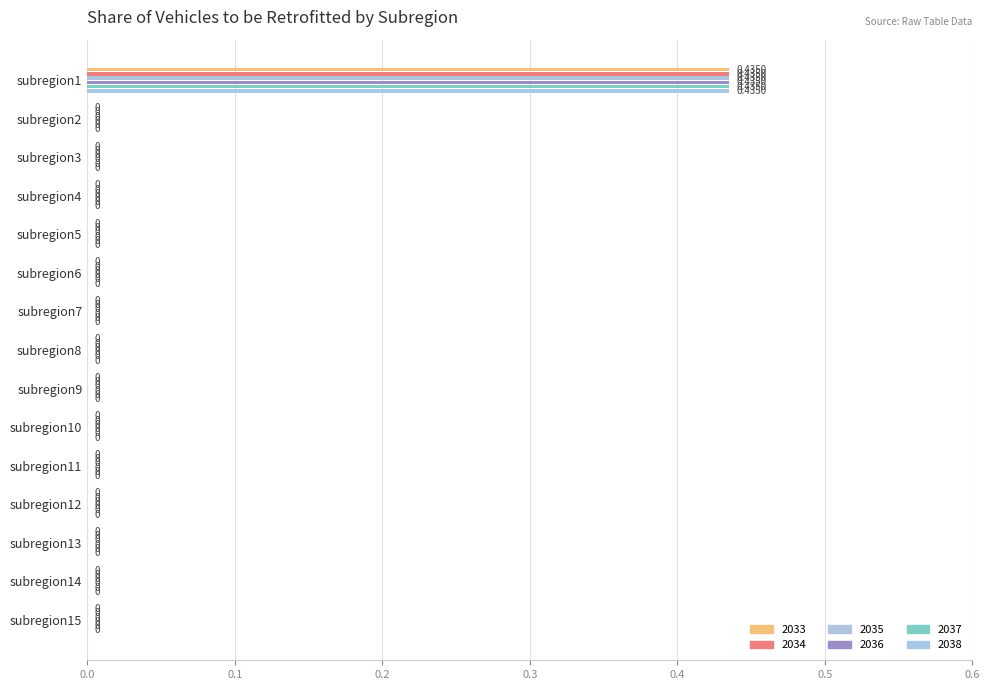

At which category is the sum across all series the highest?

subregion1